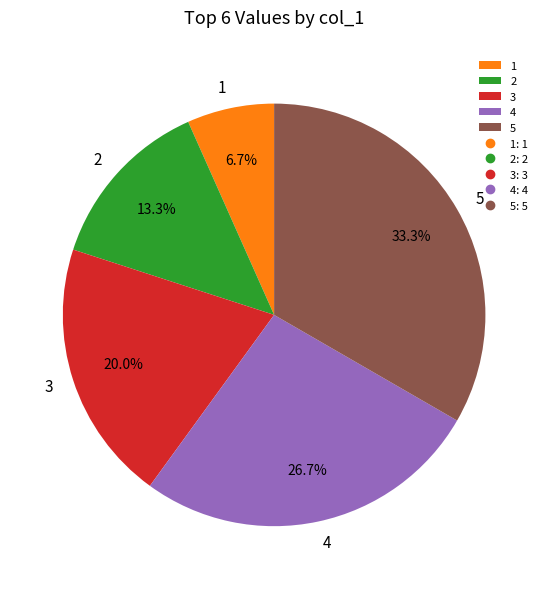

How many slices are in this pie chart?

5